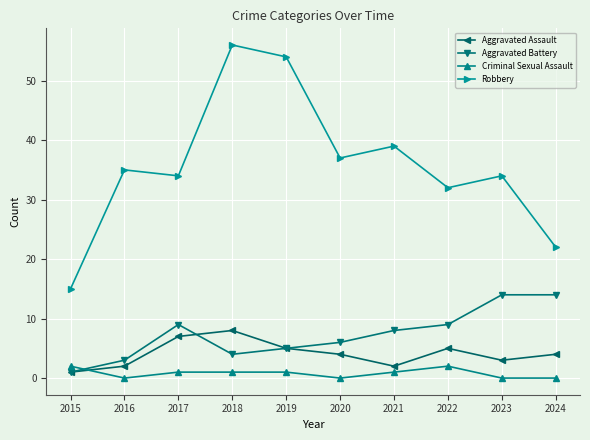

Between 2015 and 2018, which series saw the biggest shift?

Robbery